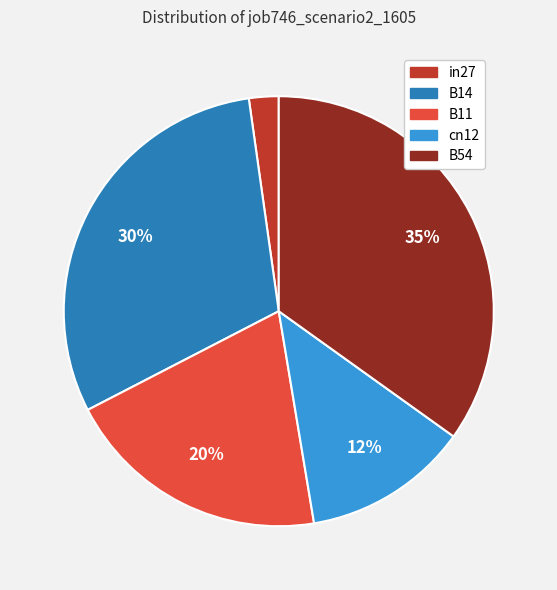

Between cn12 and B11, which is larger?

B11